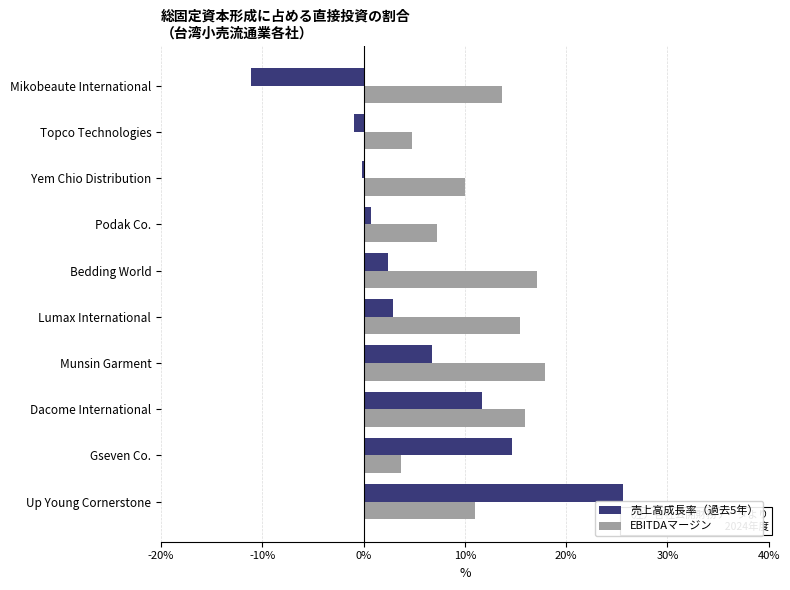

What is the sum of all 売上高成長率（過去5年） values?

52.6